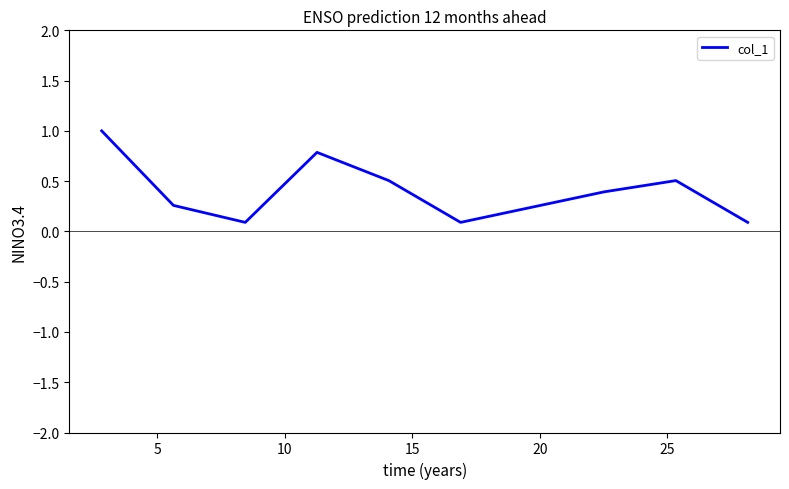

What is the difference between the maximum and minimum values?

0.9